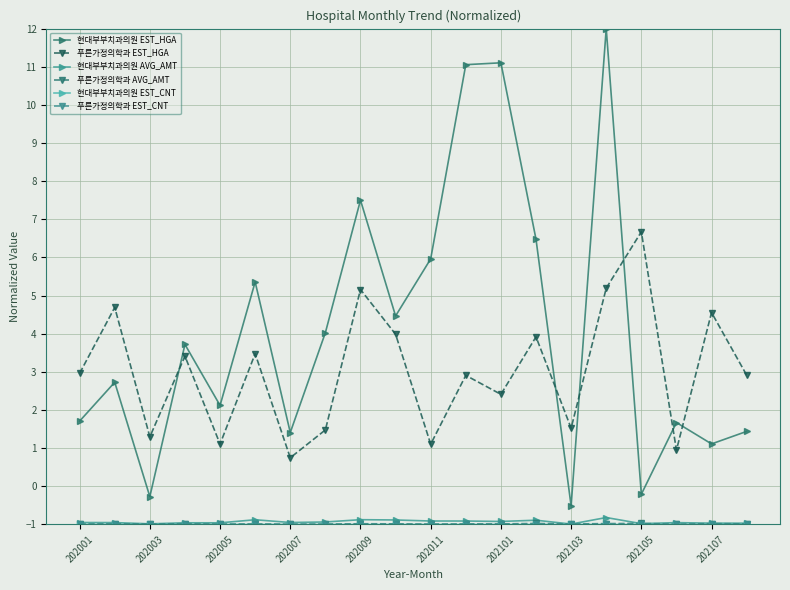

True or false: 현대부부치과의원 EST_HGA has more than 2 interior local peaks.

True